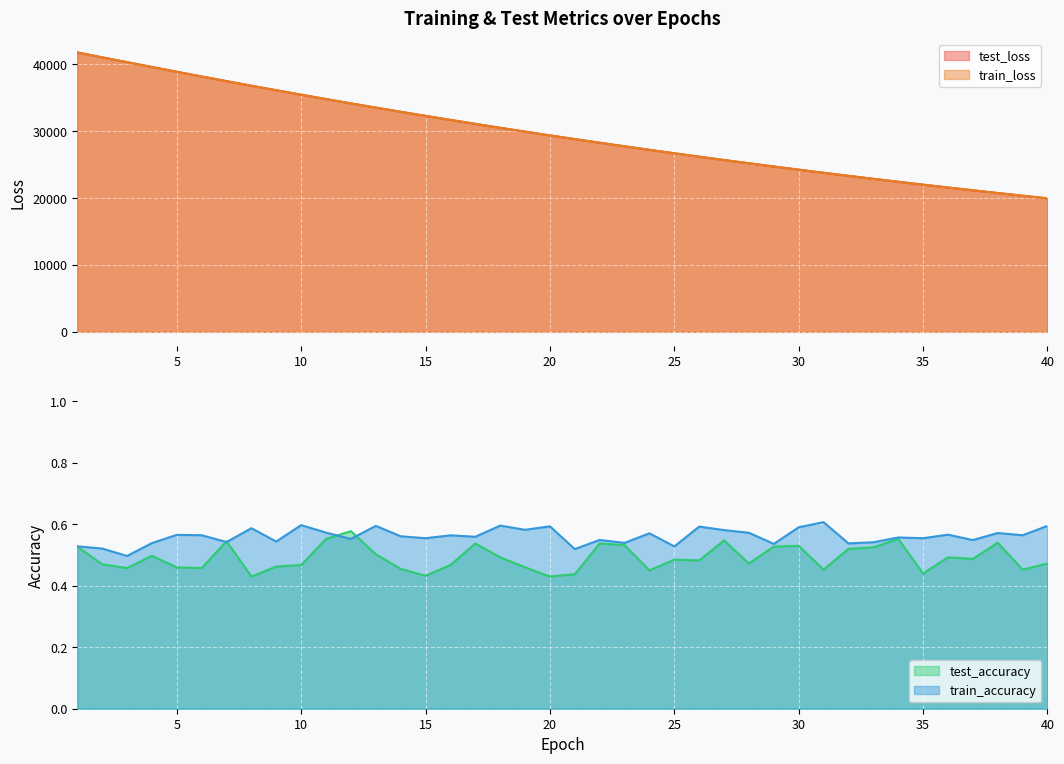

What is the total value across all series at 29?

49461.3